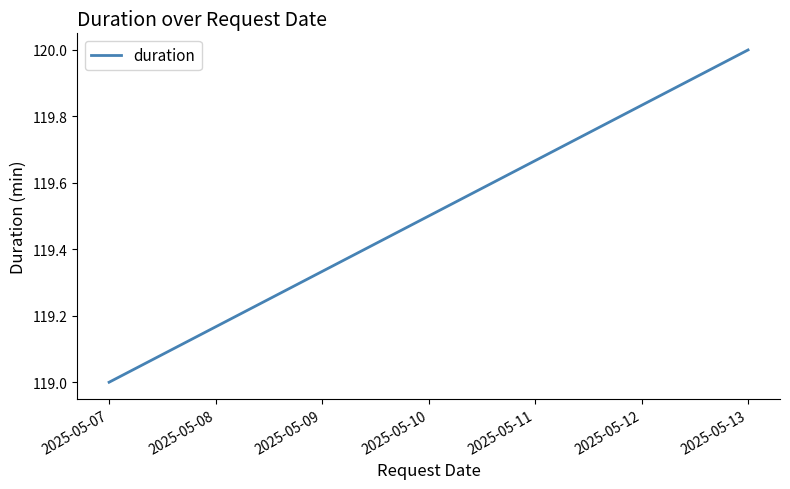

What is the difference between the maximum and minimum values?

1